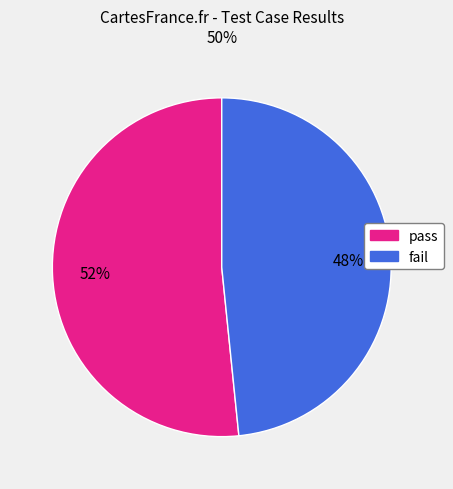

Is it true that pass is 38% of the pie?

False